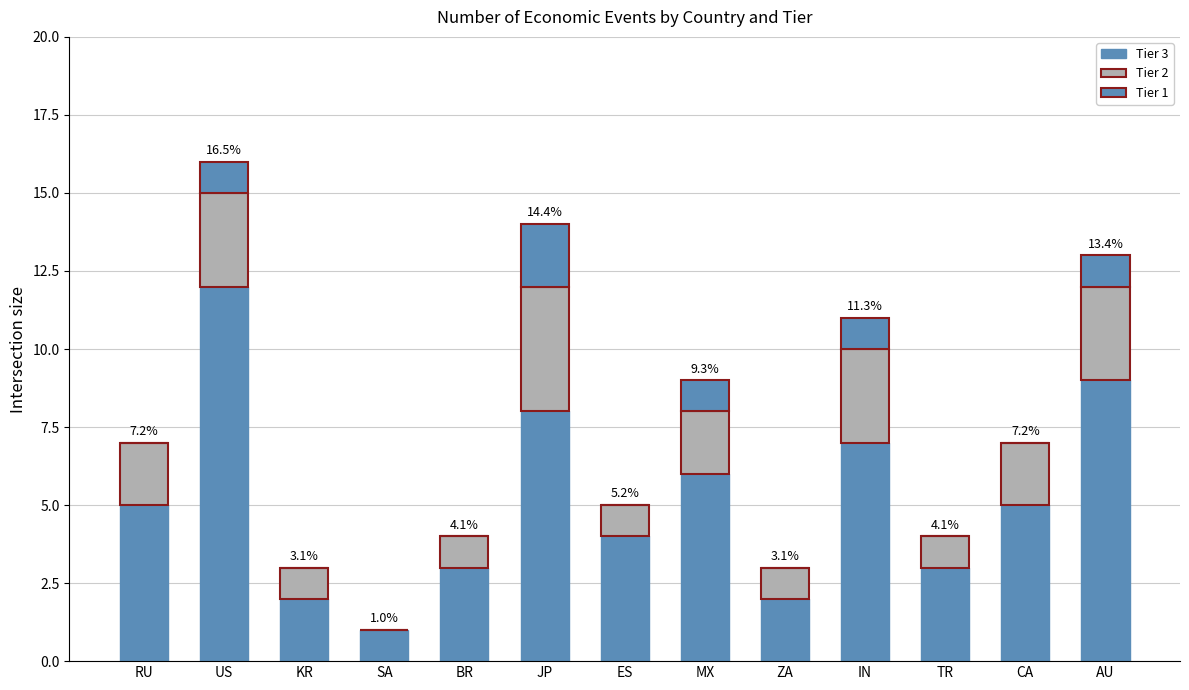

Rank the series by their average value, from lowest to highest.

Tier 1, Tier 2, Tier 3